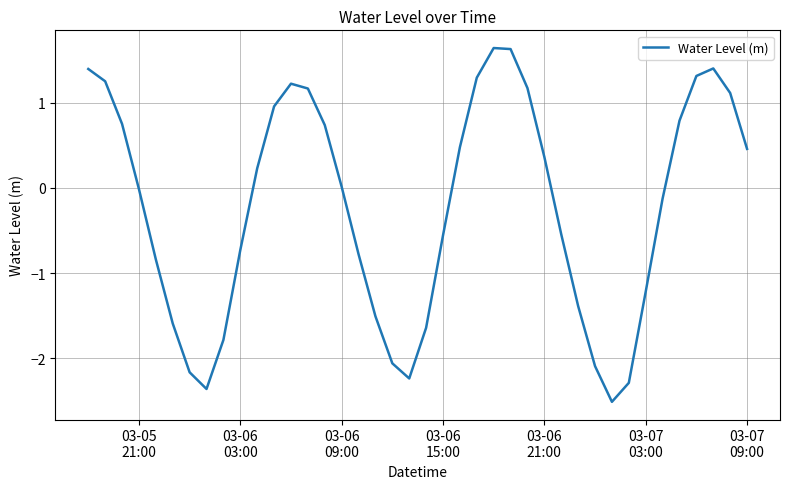

What is the maximum value shown in the chart?

1.6